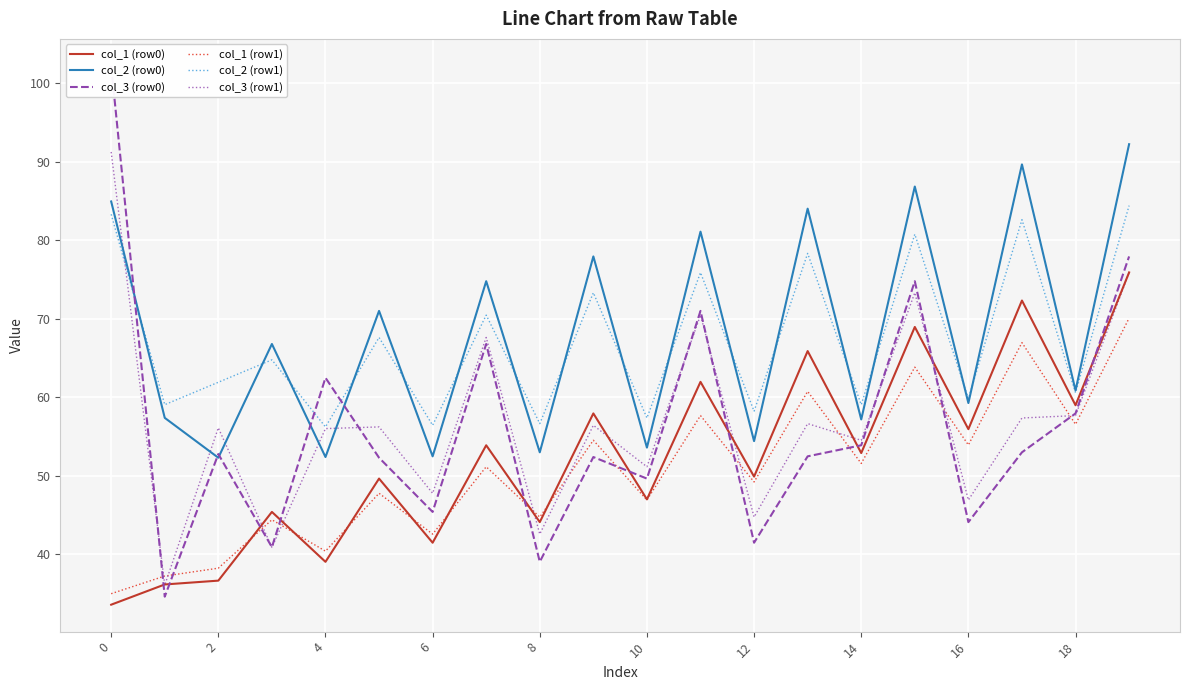

True or false: col_3 (row1) has a value of 91.2 at 0.

True